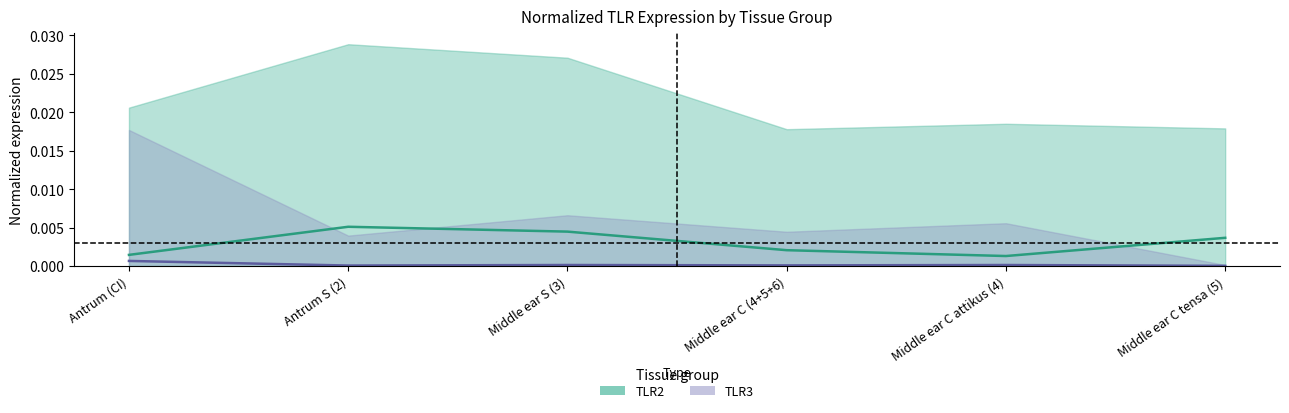

How many interior local valleys does the TLR2_geomean series have?

1